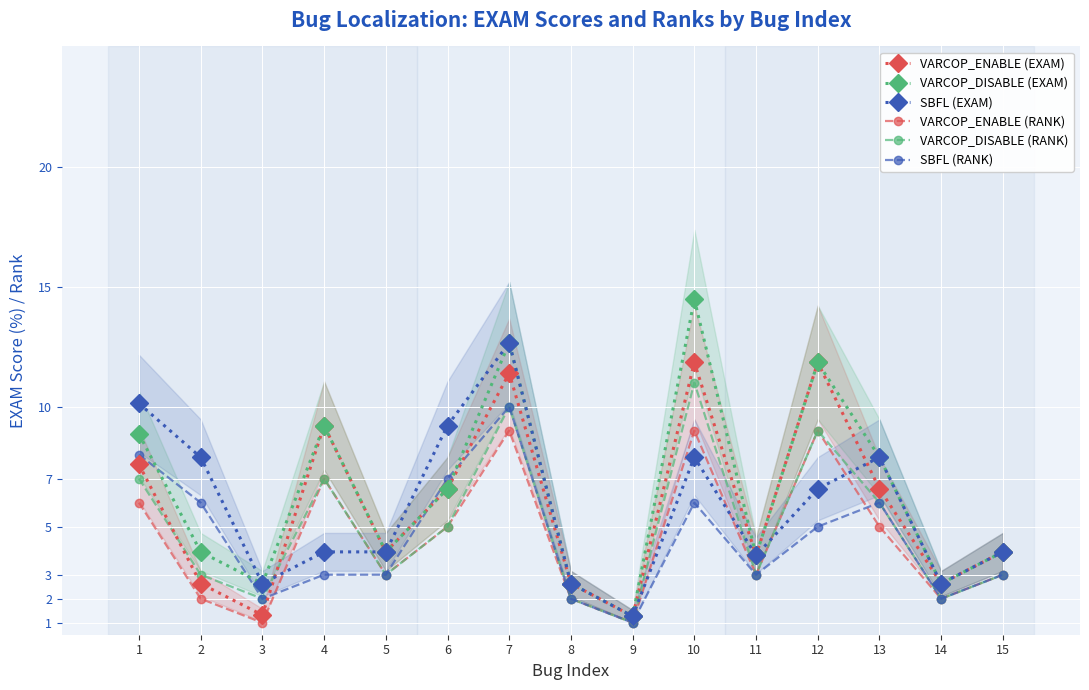

Count the number of data series in this chart.

6